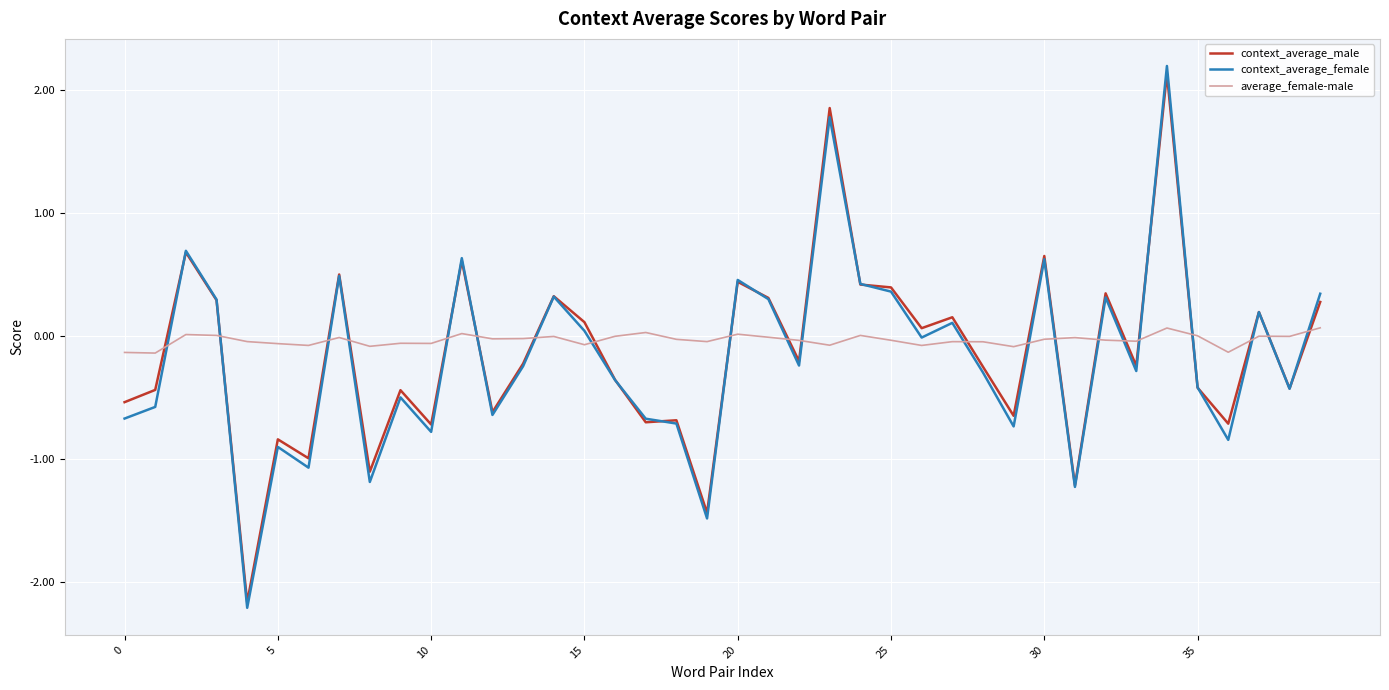

Rank the series by their maximum value, from highest to lowest.

context_average_female, context_average_male, average_female-male